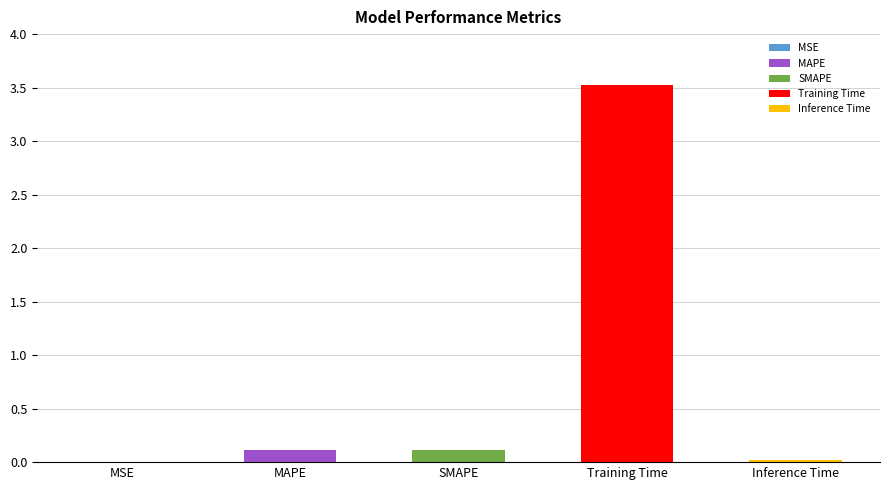

Reading left to right, transcribe all the data shown in this chart.

MSE=0.0	MAPE=0.1	SMAPE=0.1	Training Time=3.5	Inference Time=0.0